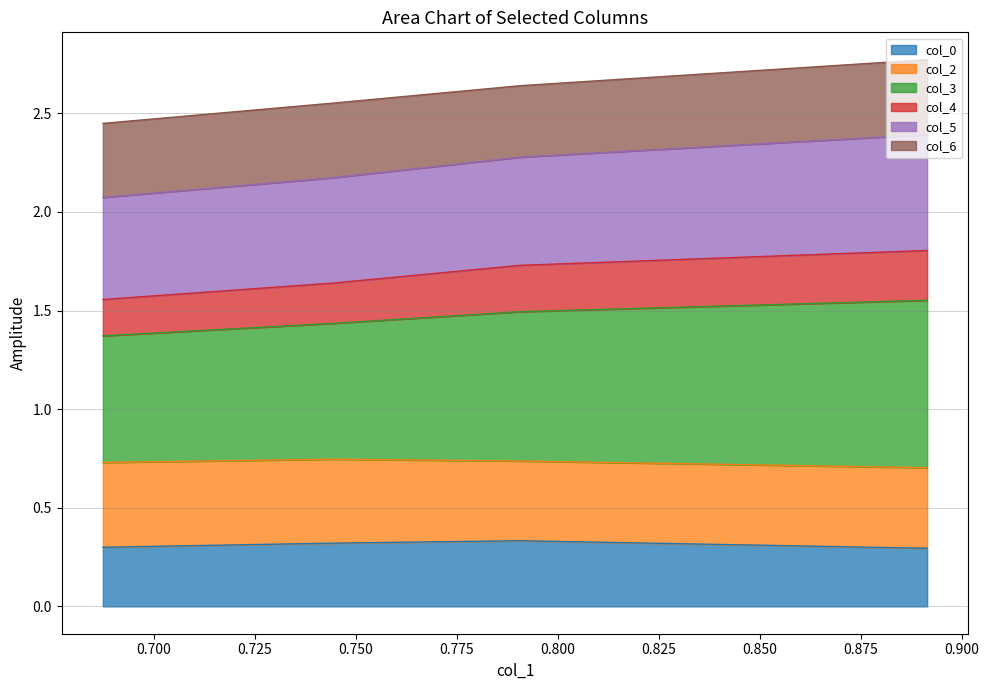

Which series has the widest spread of values?

col_3